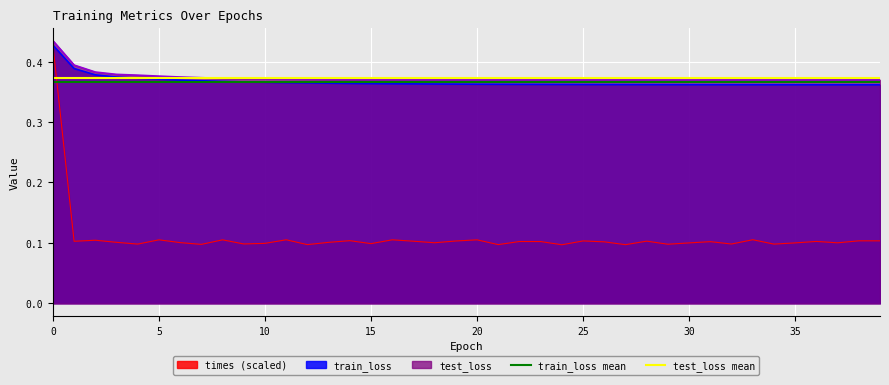

Read the train_loss mean value at 0.

0.4